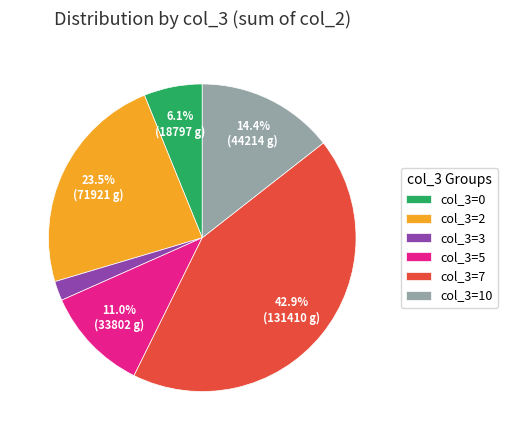

Does col_3=0 represent more than half of the total?

No